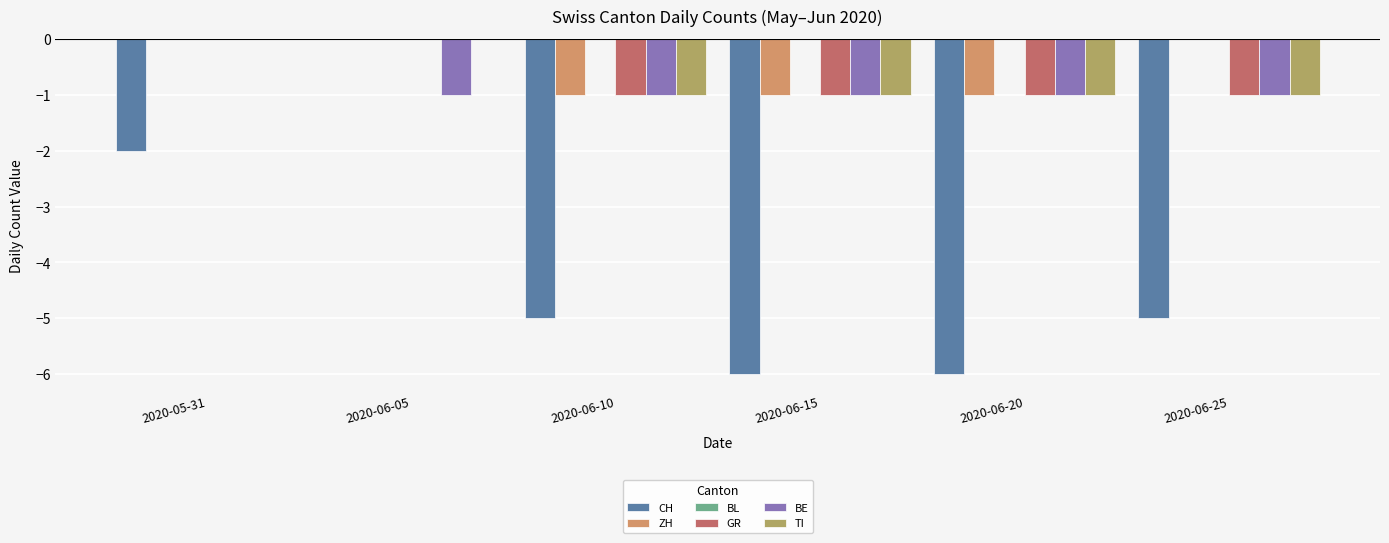

Is the value of ZH at 2020-06-25 greater than the value of CH at 2020-06-10?

Yes